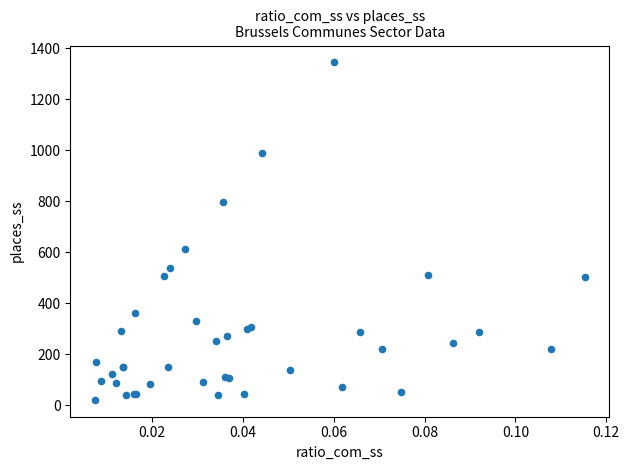

What Y value in the scatter plot is closest to 682?

611.5